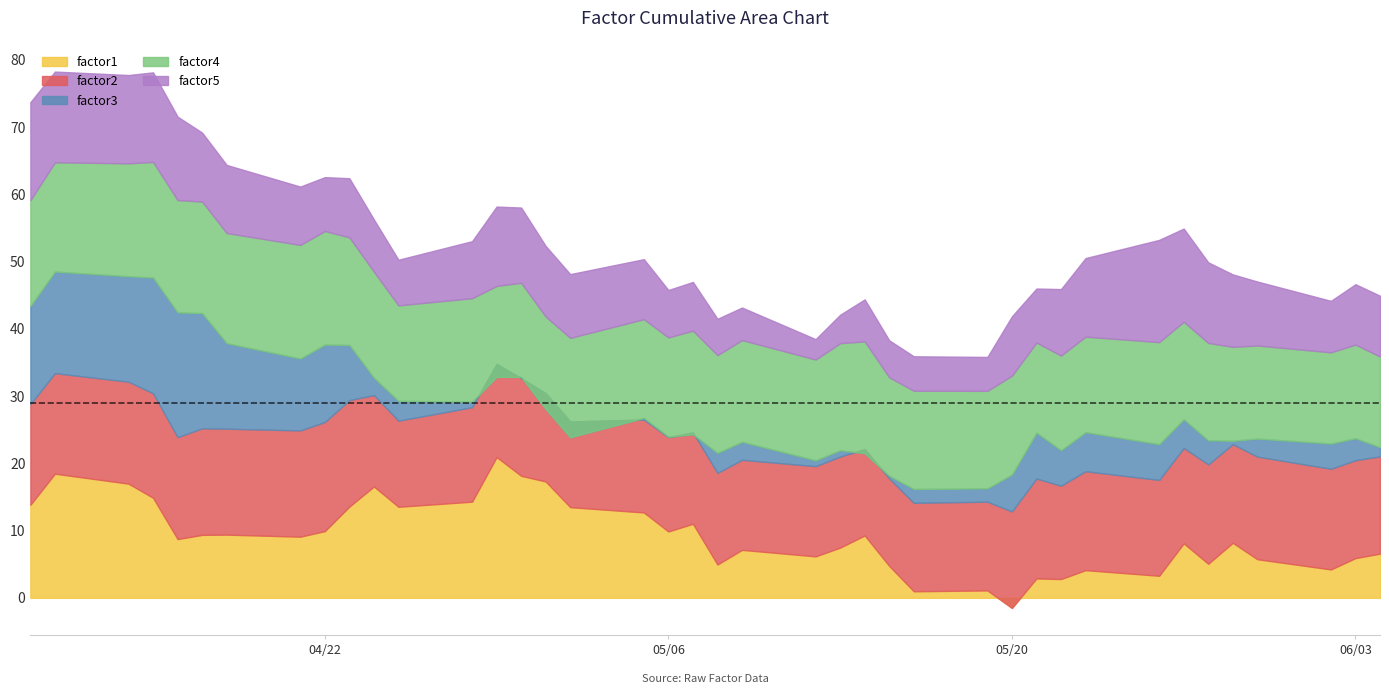

At which category is the sum across all series the highest?

2008-04-11